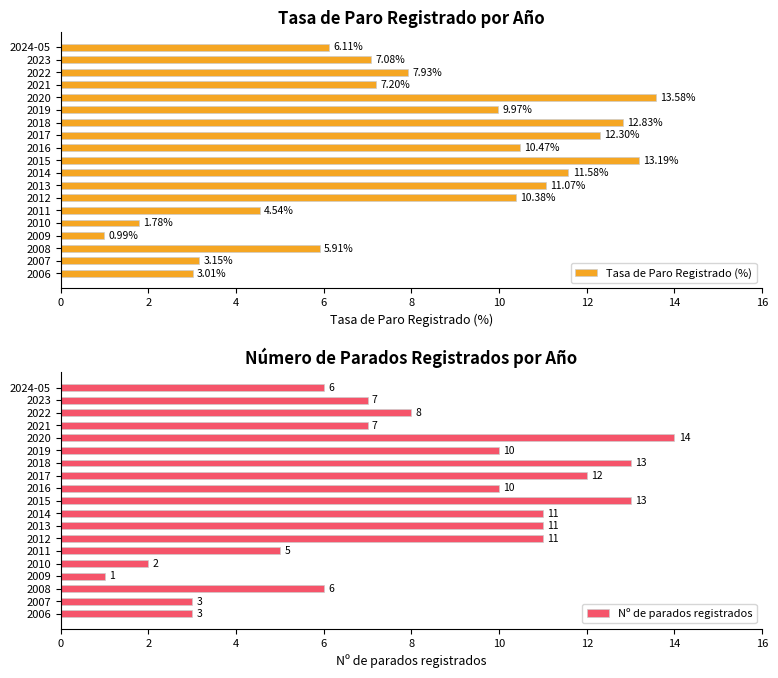

True or false: Tasa de Paro Registrado (%) has a value of 1.1 at 2010.

False